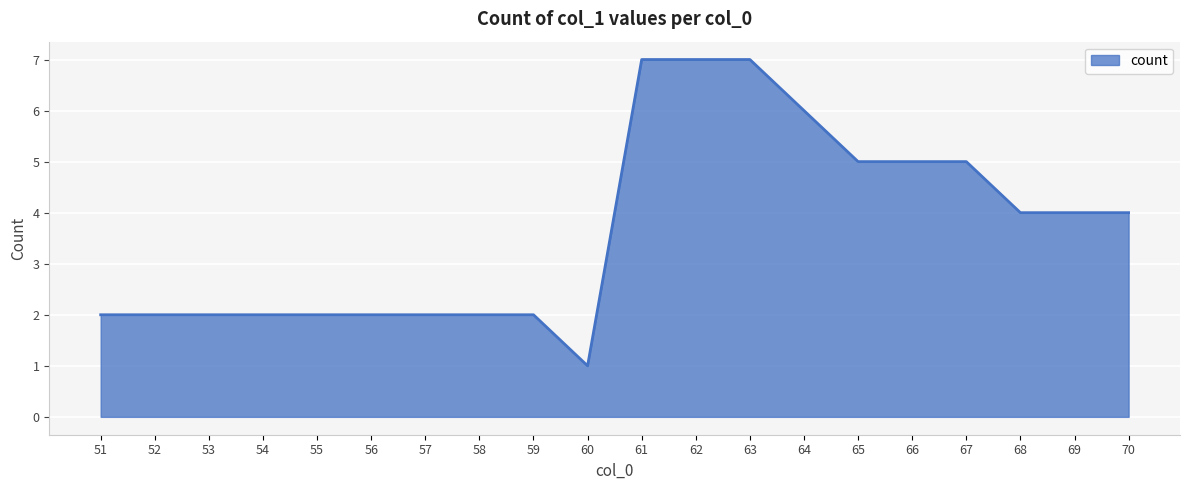

Which has a higher value, 67 or 68?

67